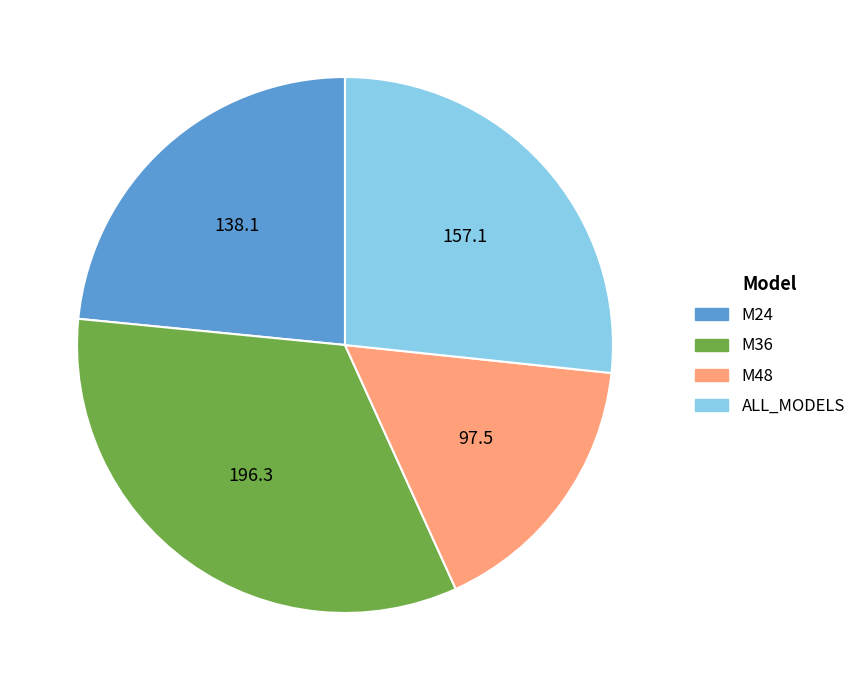

Is the sum of M24 and M36 greater than half?

Yes